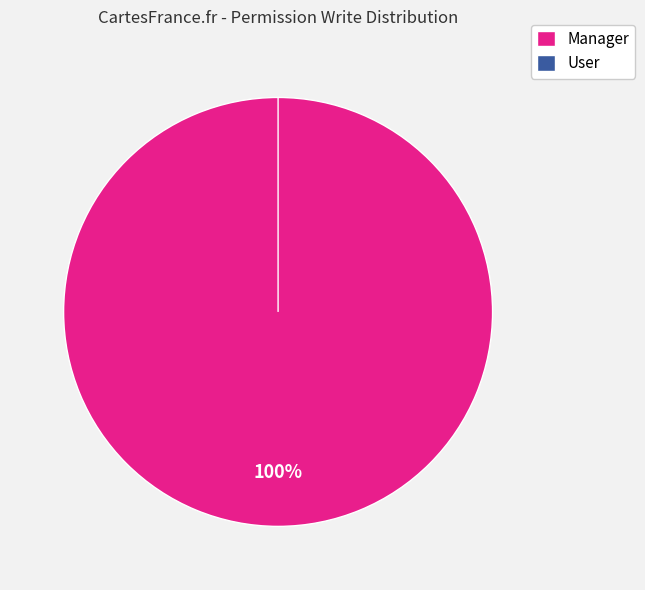

The access_l10n_mx_facturae_groups_user slice represents 0% of the pie. True or false?

True